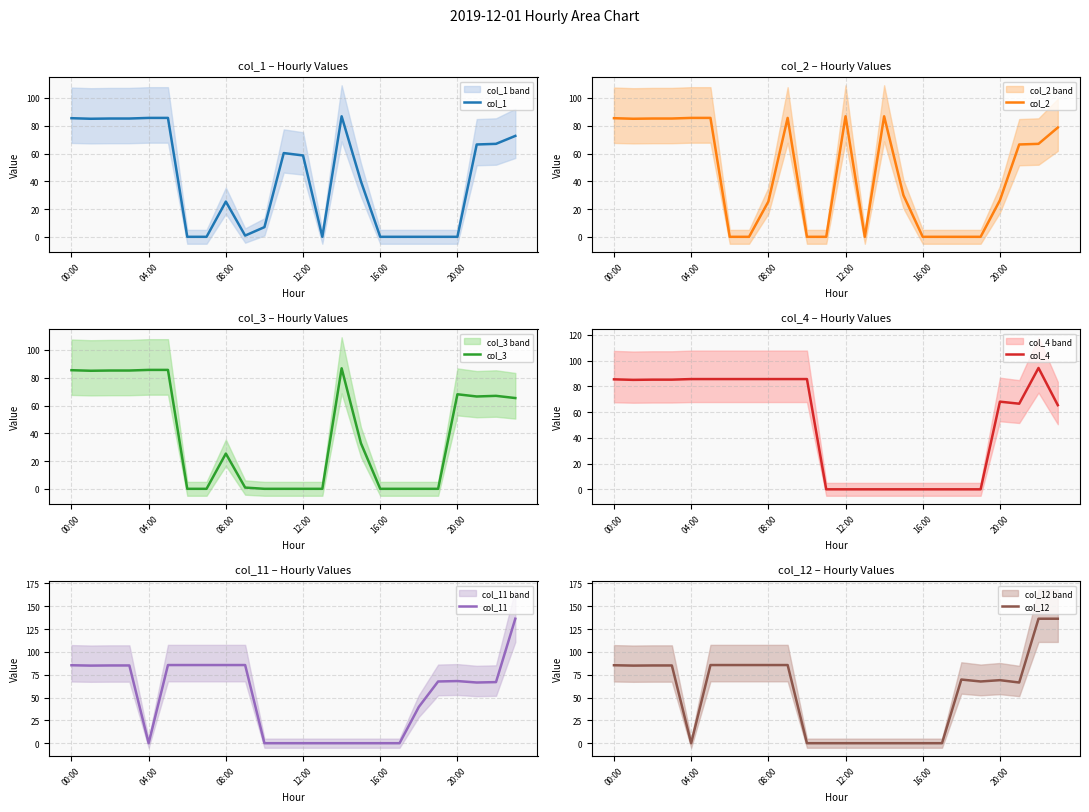

What is the label of the 2nd point from the right?

22